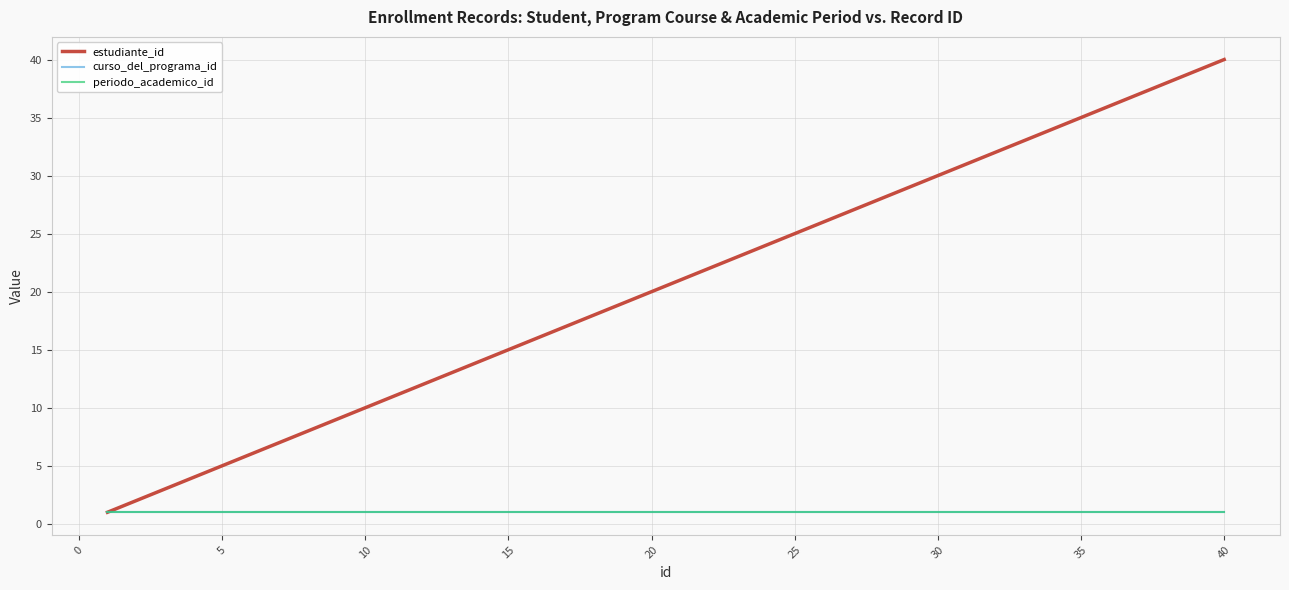

At how many categories does at least one series exceed 2?

38